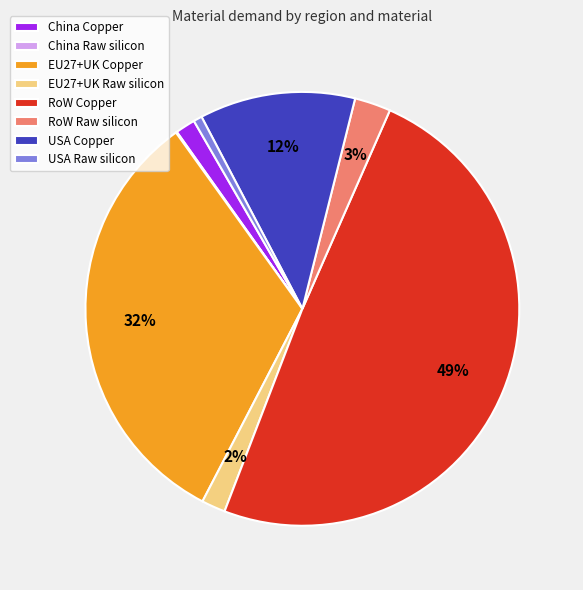

Which category has the biggest portion of the pie?

RoW Copper